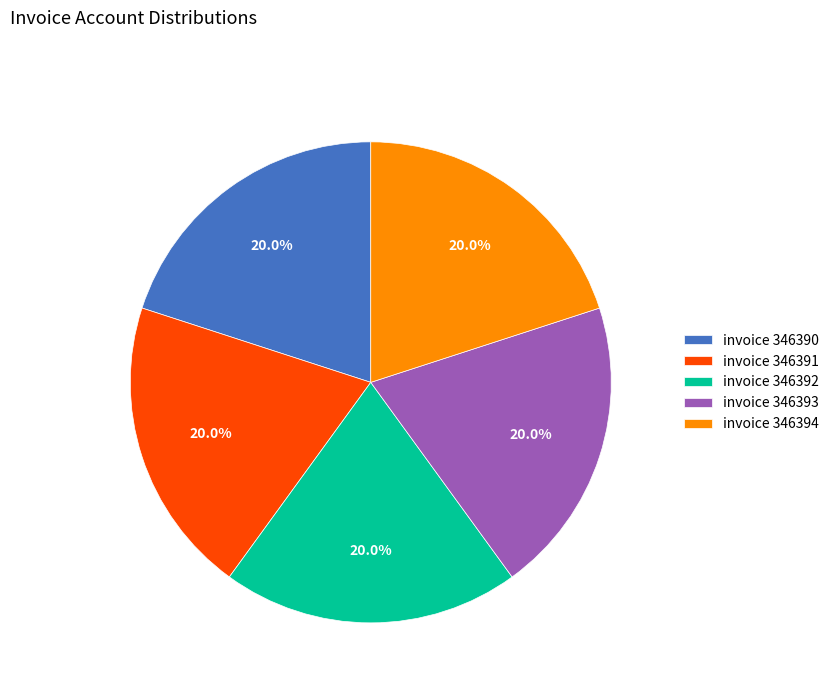

How much of the chart is everything except invoice 346391?

80.0%